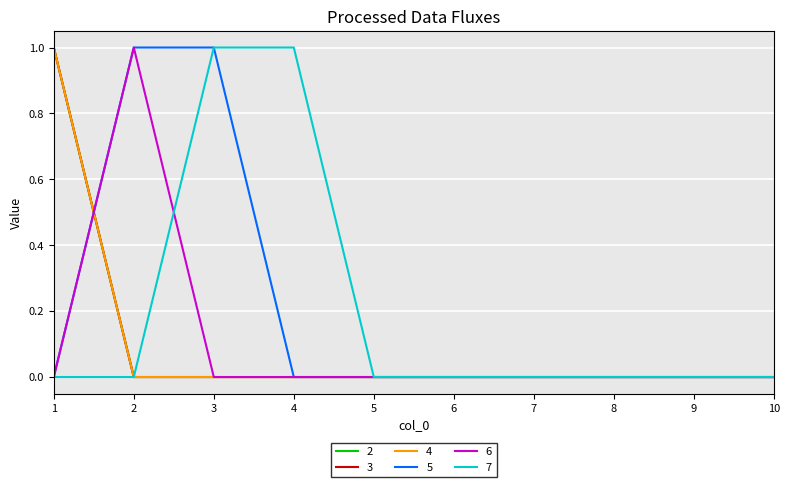

Between 6 and 3, which is larger?

6